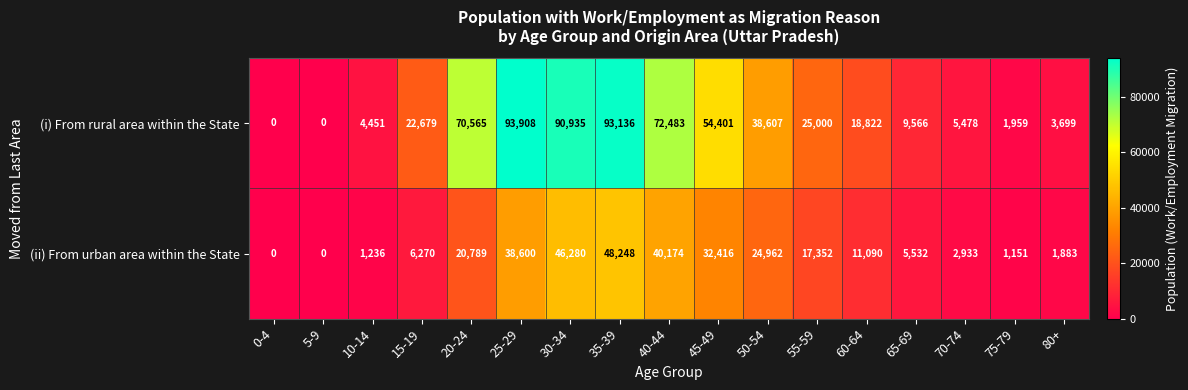

Which series has the widest spread of values?

(i) From rural area within the State